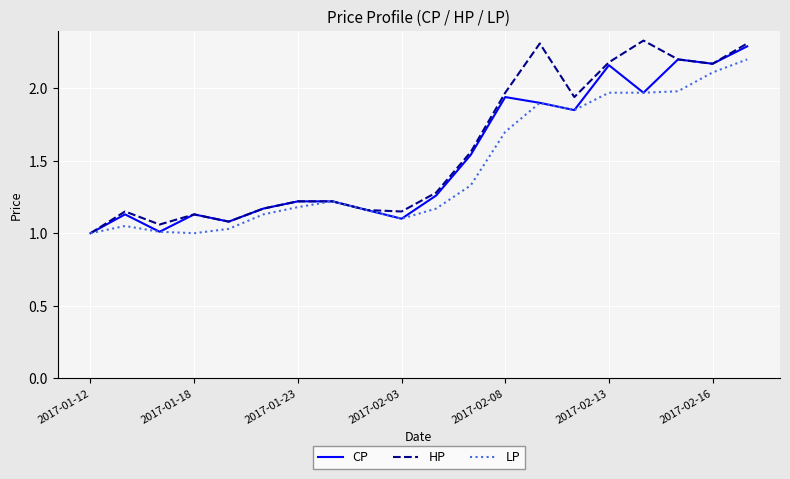

Which series has the widest spread of values?

HP